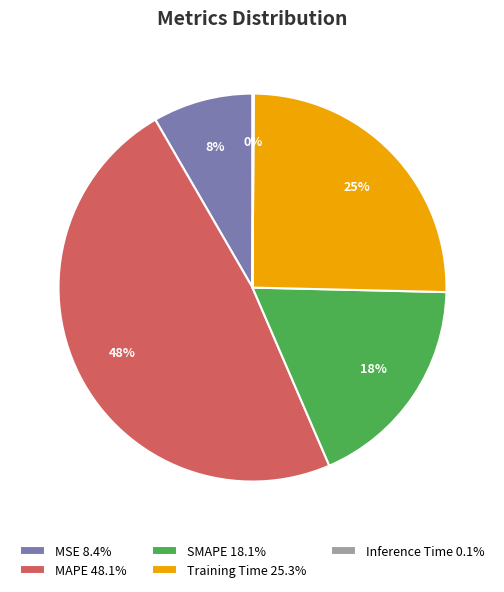

To the nearest percent, what is the combined percentage of SMAPE and Training Time?

43%